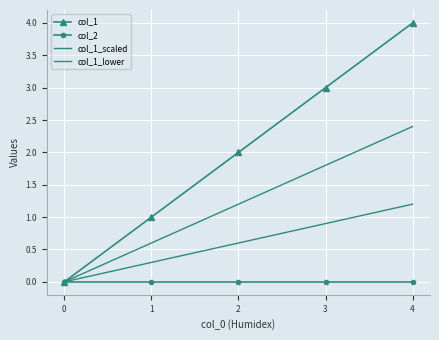

What is the difference between the col_1 values at 0 and 3?

3.0